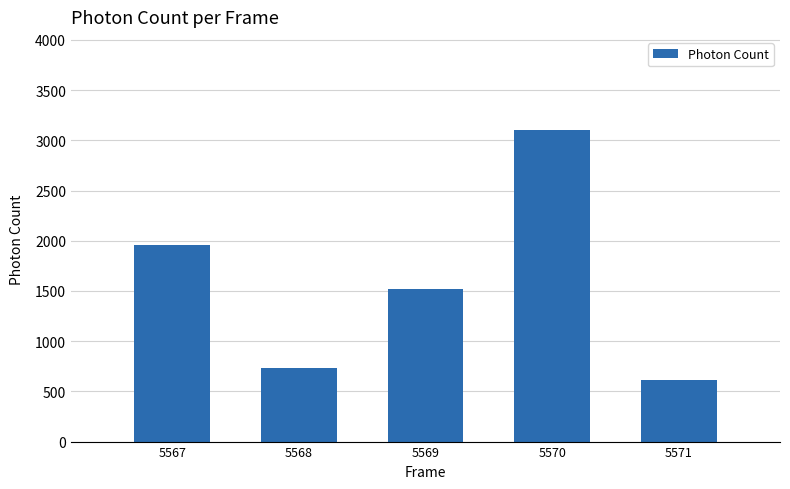

What is the difference between the second highest and minimum values?

1349.7